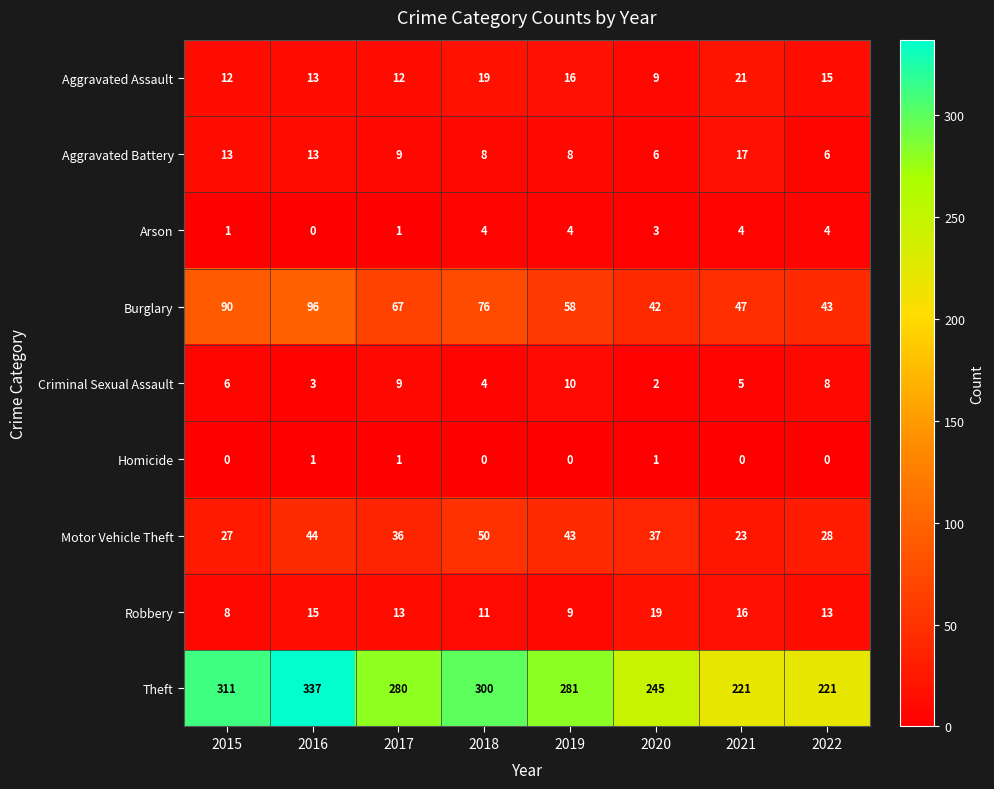

What is the spread (max minus min) of values at 2016?

337